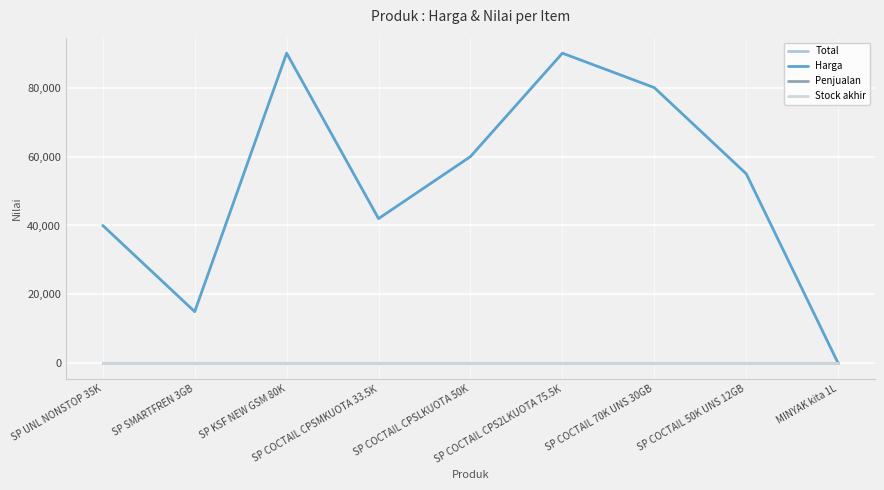

List the series in order of their peak value, highest first.

Harga, Total, Penjualan, Stock akhir